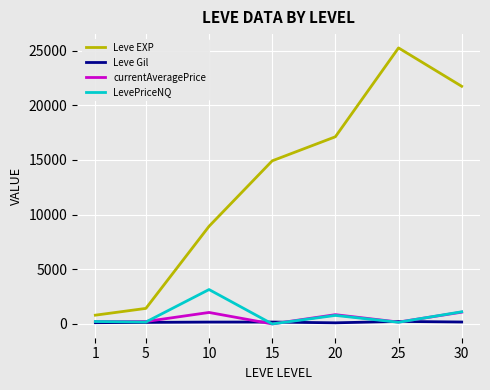

The value of LevePriceNQ at 25 is 151.9. True or false?

True